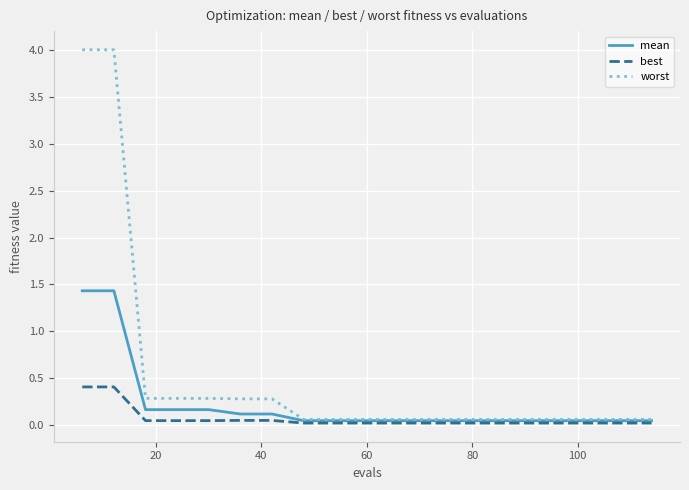

Which series has the largest range (max minus min)?

worst